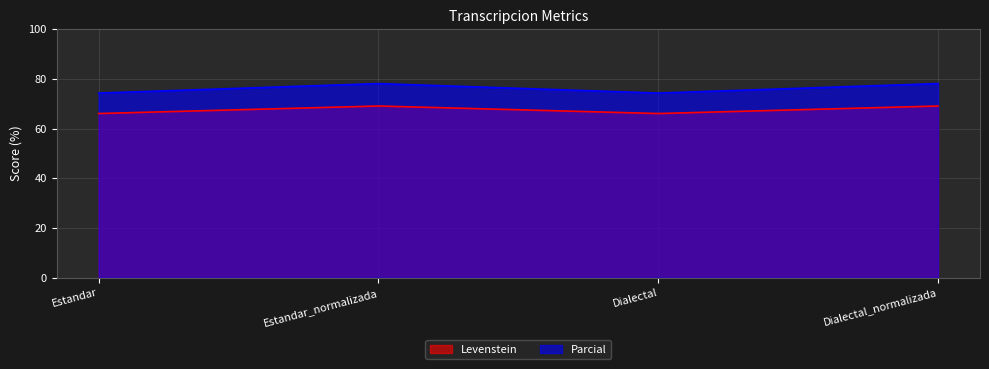

True or false: Levenstein has a value of 66.0 at Dialectal.

True